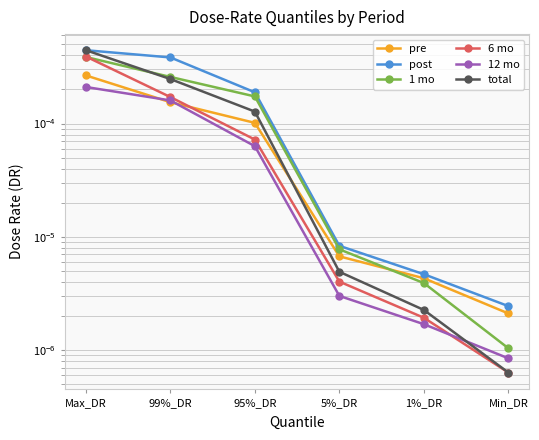

After their last crossing, which series has the higher values: total or pre?

pre